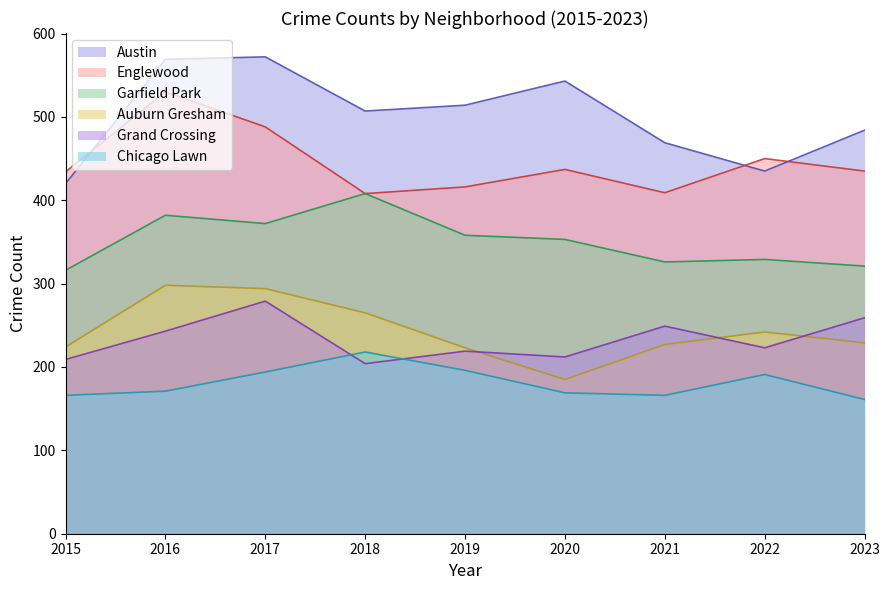

How many data points in Auburn Gresham are less than 229?

4